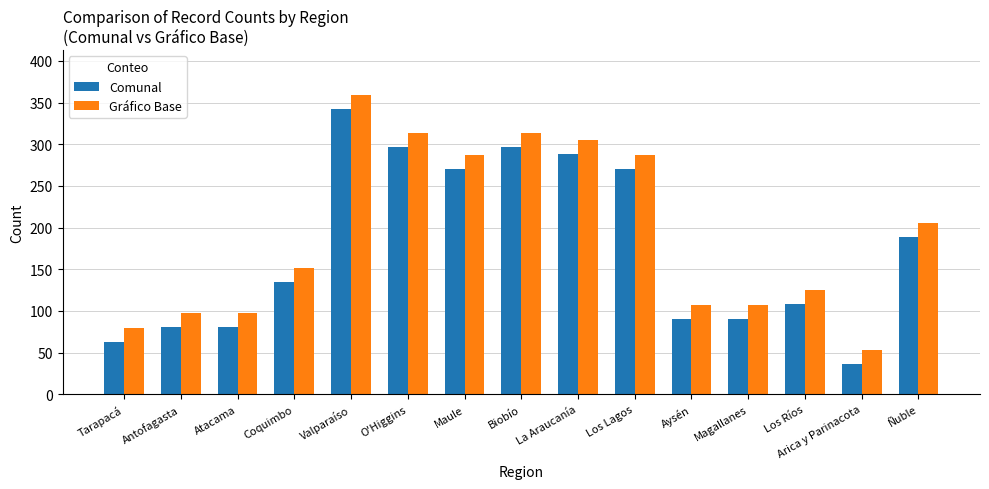

Rank the series by their average value, from lowest to highest.

Comunal, Gráfico Base